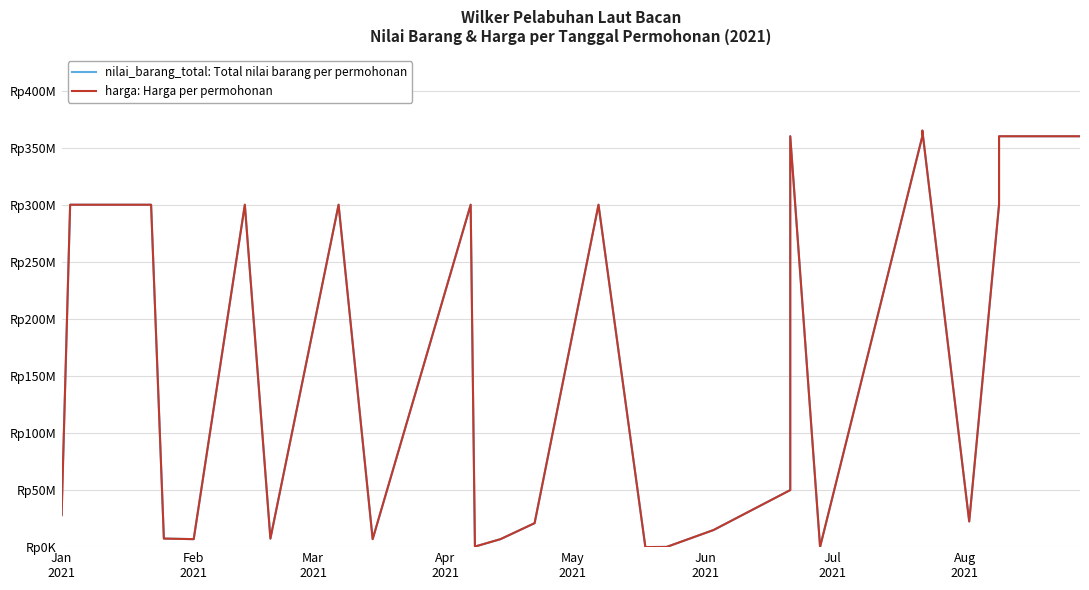

How many values in the harga: Harga per permohonan series exceed 300000000?

8